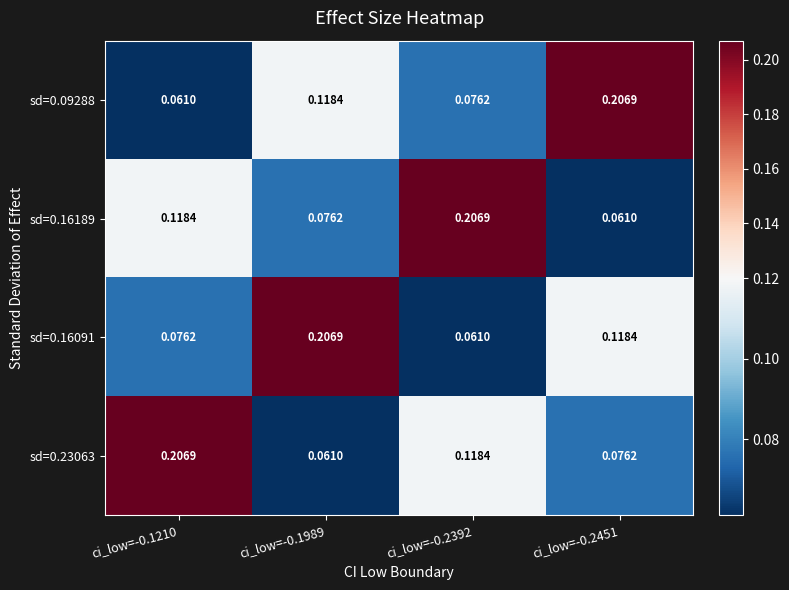

Is the value of sd=0.09288 at ci_low=-0.2392 greater than the value of sd=0.16091 at ci_low=-0.2392?

Yes